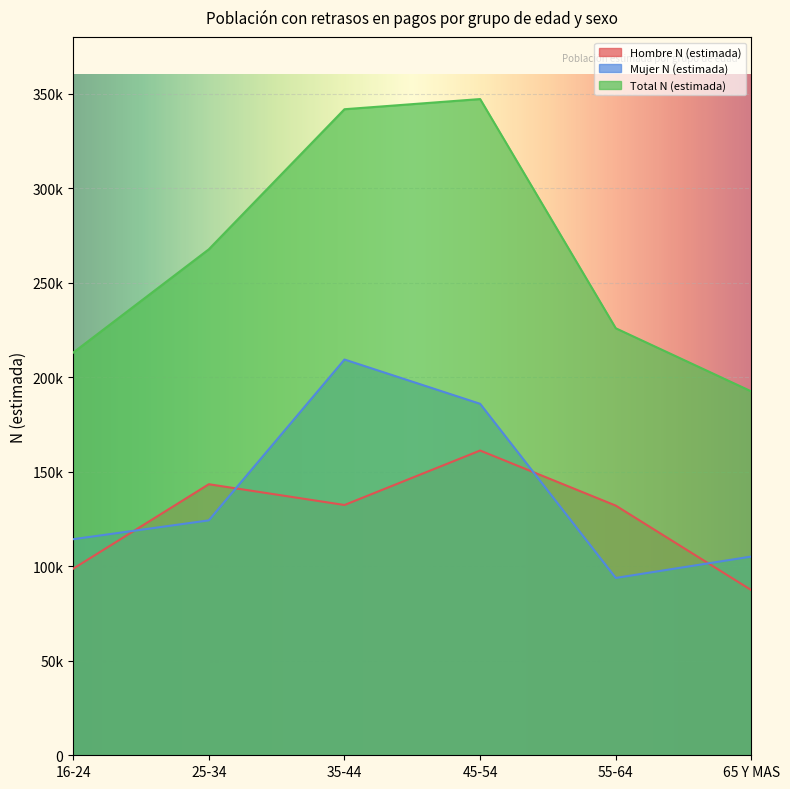

True or false: Total N (estimada) has a value of 213003 at 16-24.

True